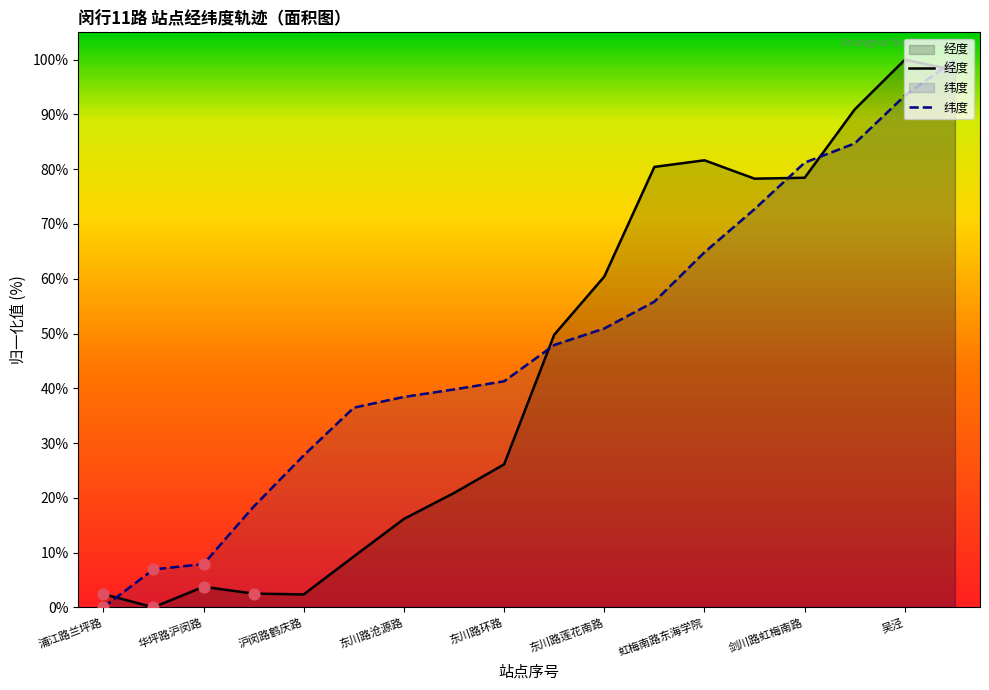

Which series contains the highest Y value?

经度